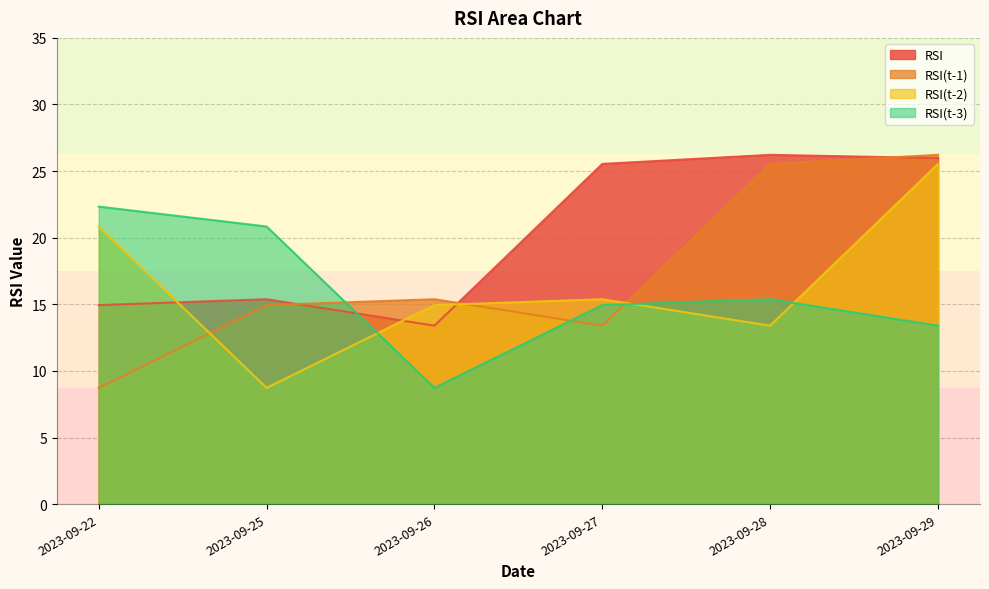

Where does the RSI(t-1) series first go above 15?

2023-09-26